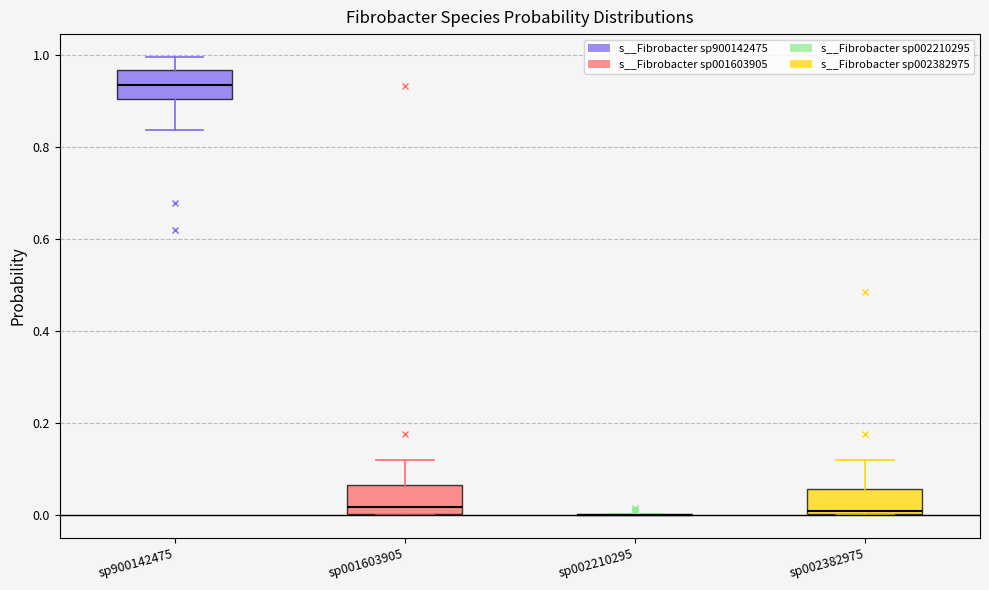

Reading left to right, transcribe this box plot: for each box, give where its median line is, the range the box spans, and where its two whiskers end, as read against the y-axis. The values are not printed on the chart, so give them approximately, as read against the axis.

sp900142475: median 0.94, box 0.90 to 0.96, whiskers 0.84 to 1.00
sp001603905: median 0.02, box 0.00 to 0.06, whiskers 0.00 to 0.12
sp002210295: box collapsed to a line at 0.00, whiskers 0.00 to 0.00
sp002382975: median 0.00 (just above the box's lower edge), box 0.00 to 0.06, whiskers 0.00 to 0.12